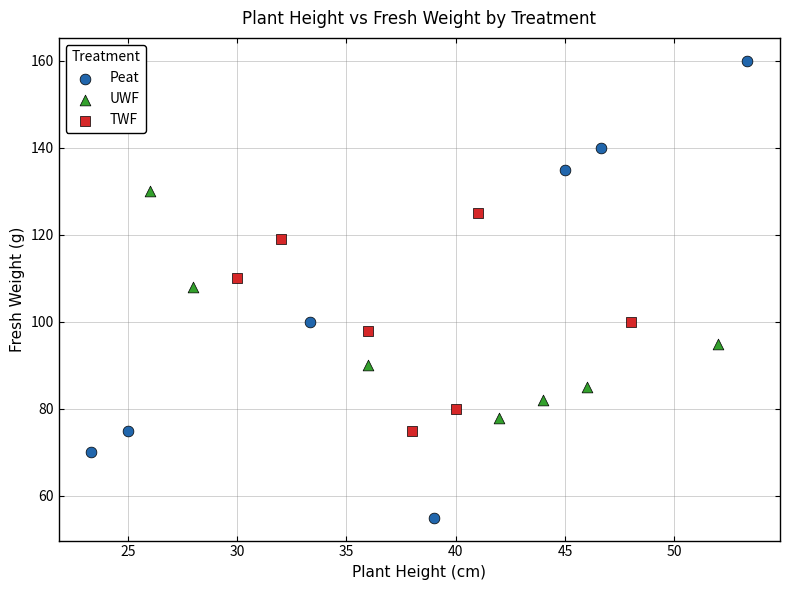

Which series reaches the minimum Y coordinate?

Peat